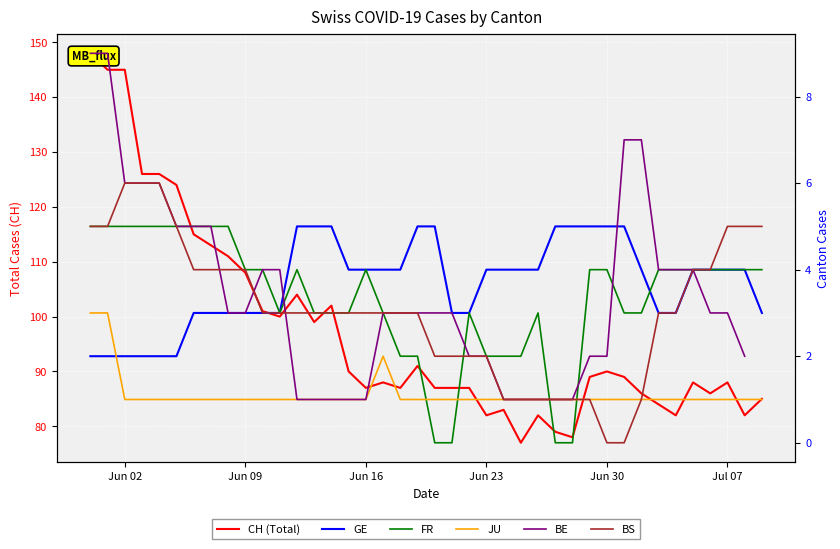

Which series has the largest total across all categories?

CH (Total)